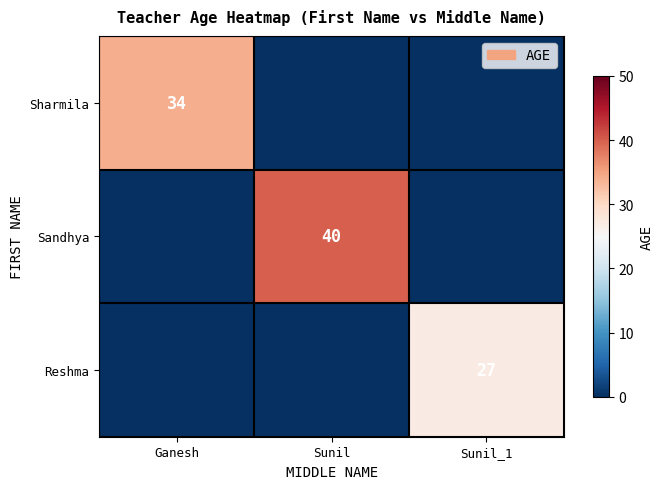

How many series are shown in this chart?

3